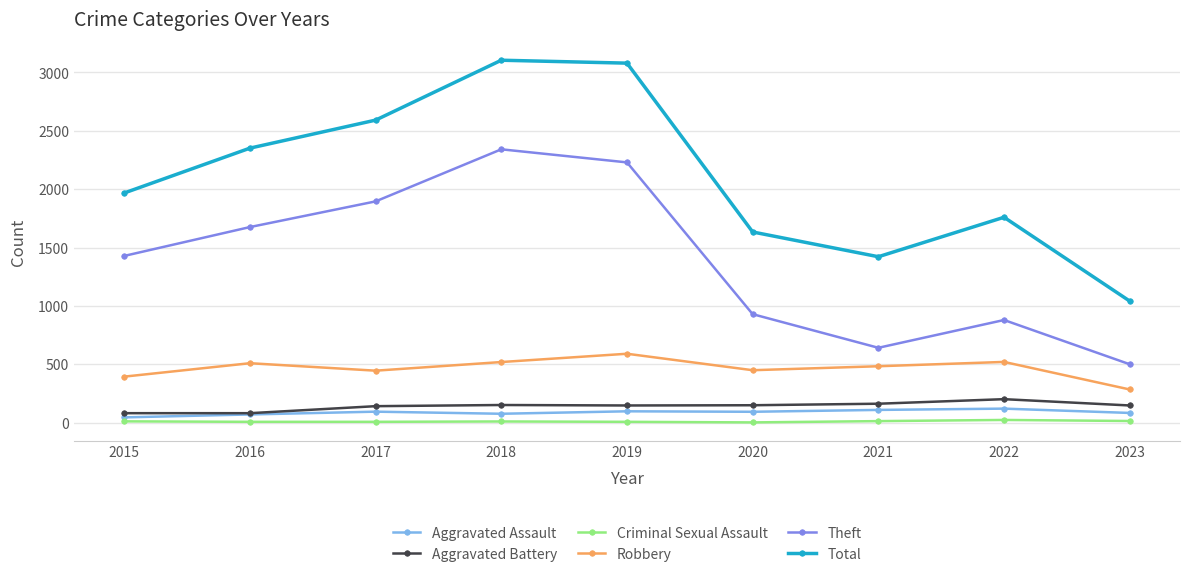

How many lines are shown in the chart?

6